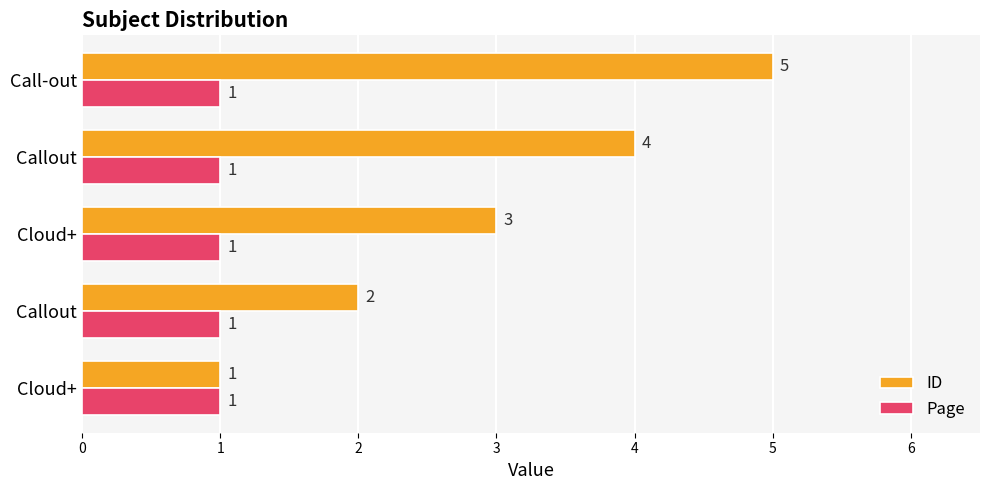

What is the difference between the maximum and second lowest values in the ID series?

3